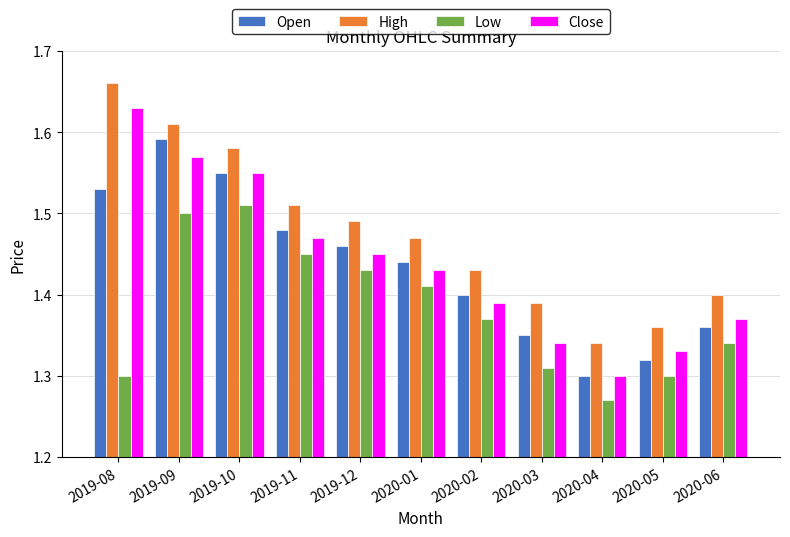

Where is Open nearest to the value 1?

2020-04